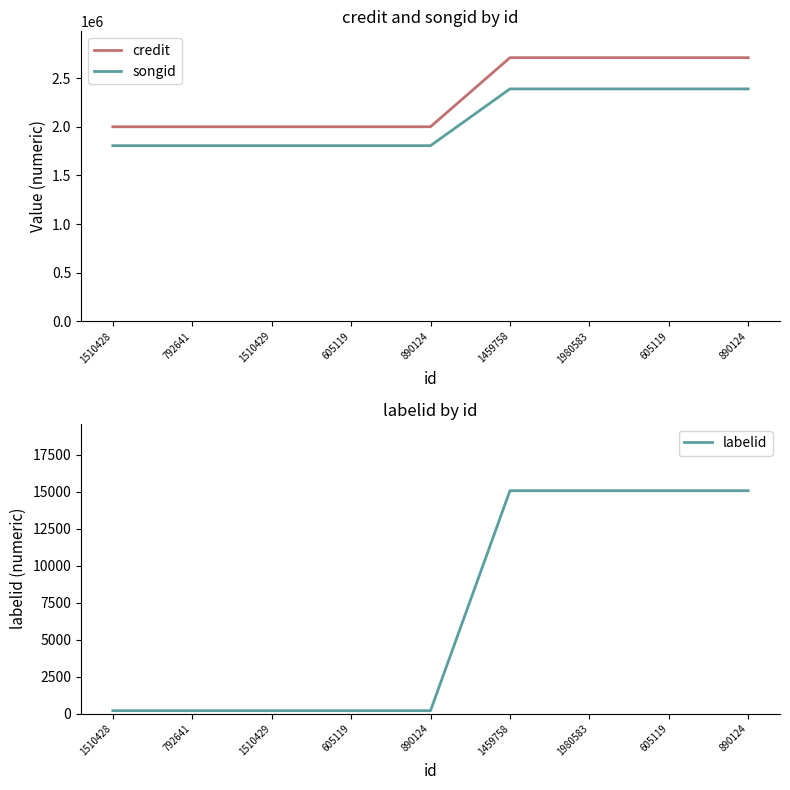

What is the smallest value displayed?

198